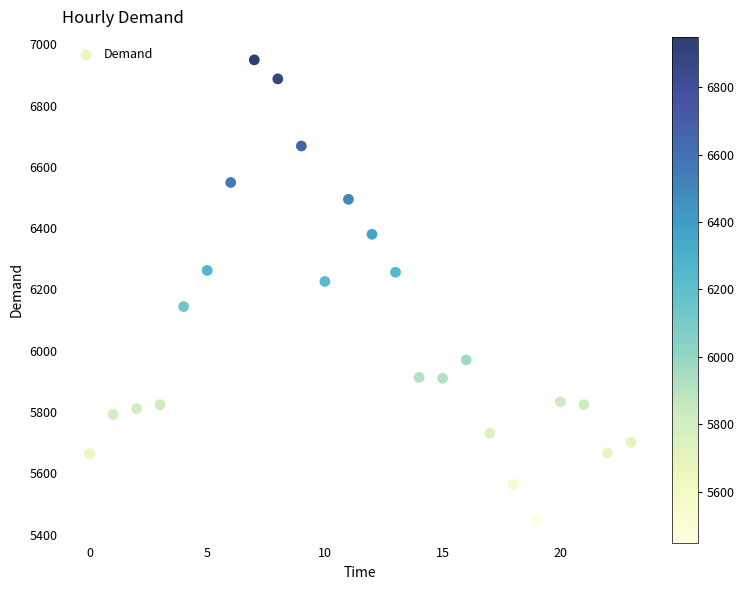

What Y value in the scatter plot is closest to 6199?

6226